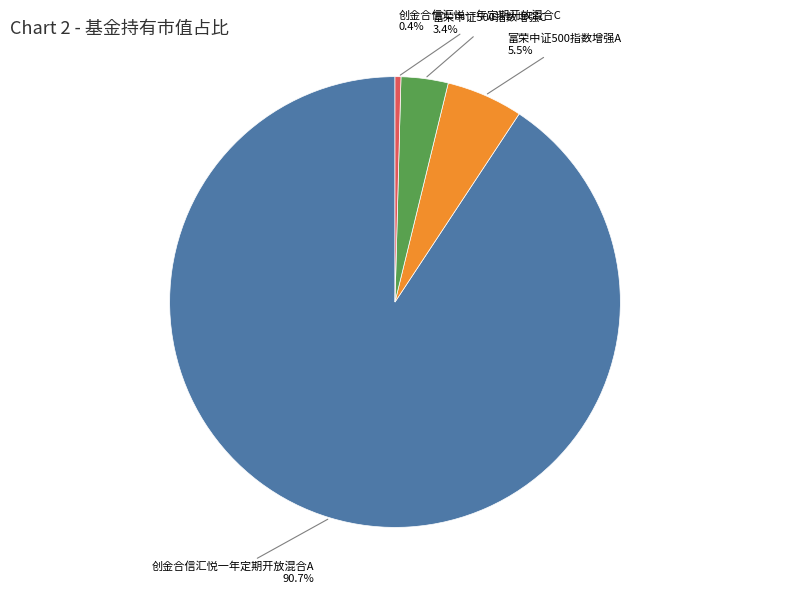

Count the number of slices in the pie.

4